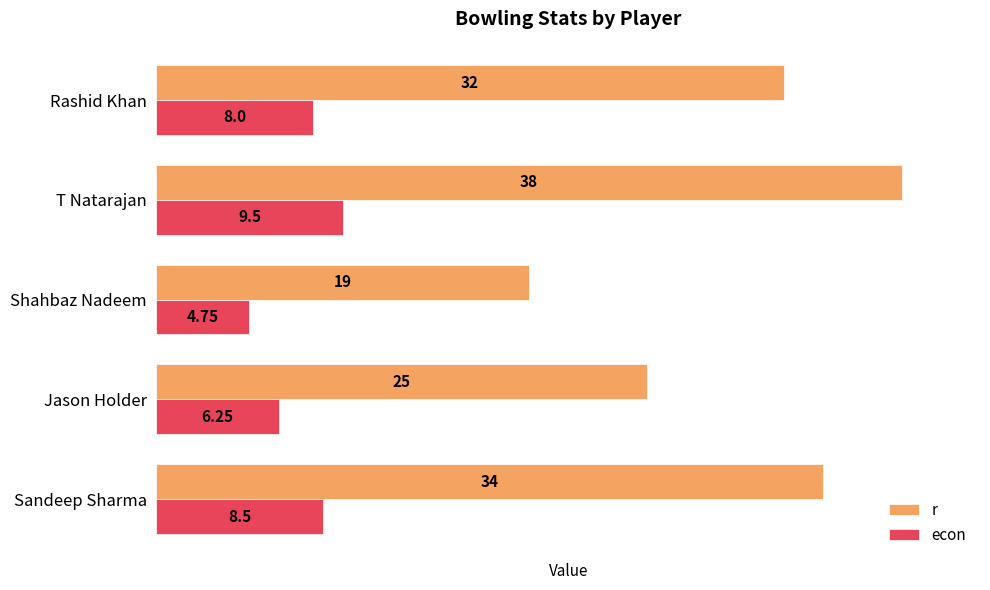

What is the minimum value for r?

19.0